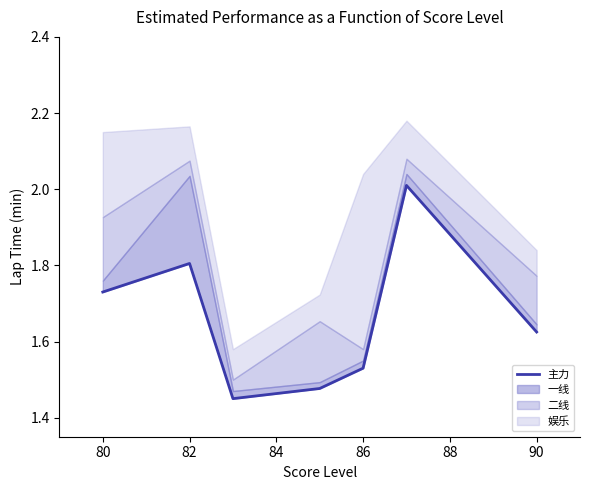

How many points are lower than both their immediate neighbors (excluding endpoints)?

1